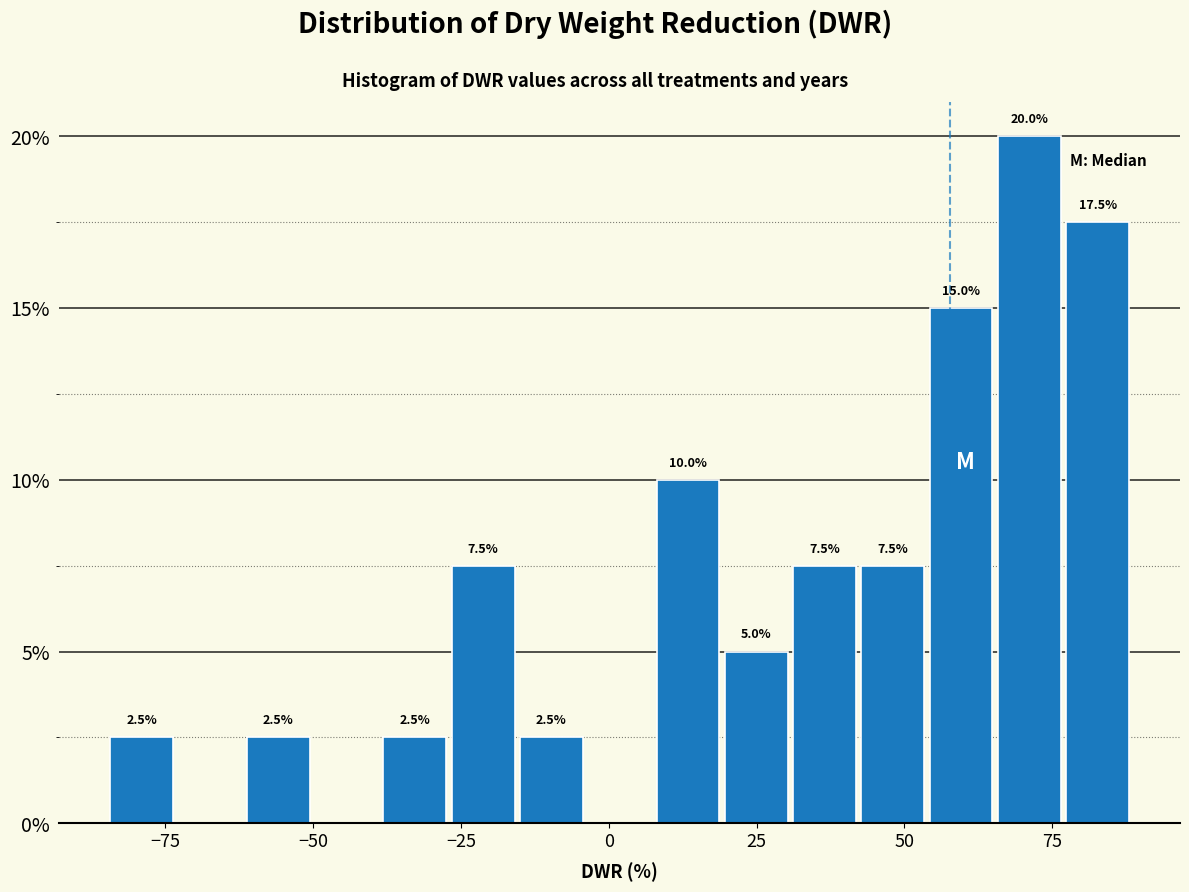

Read against the x-axis, roughly where is the centre of the tallest bar?

70